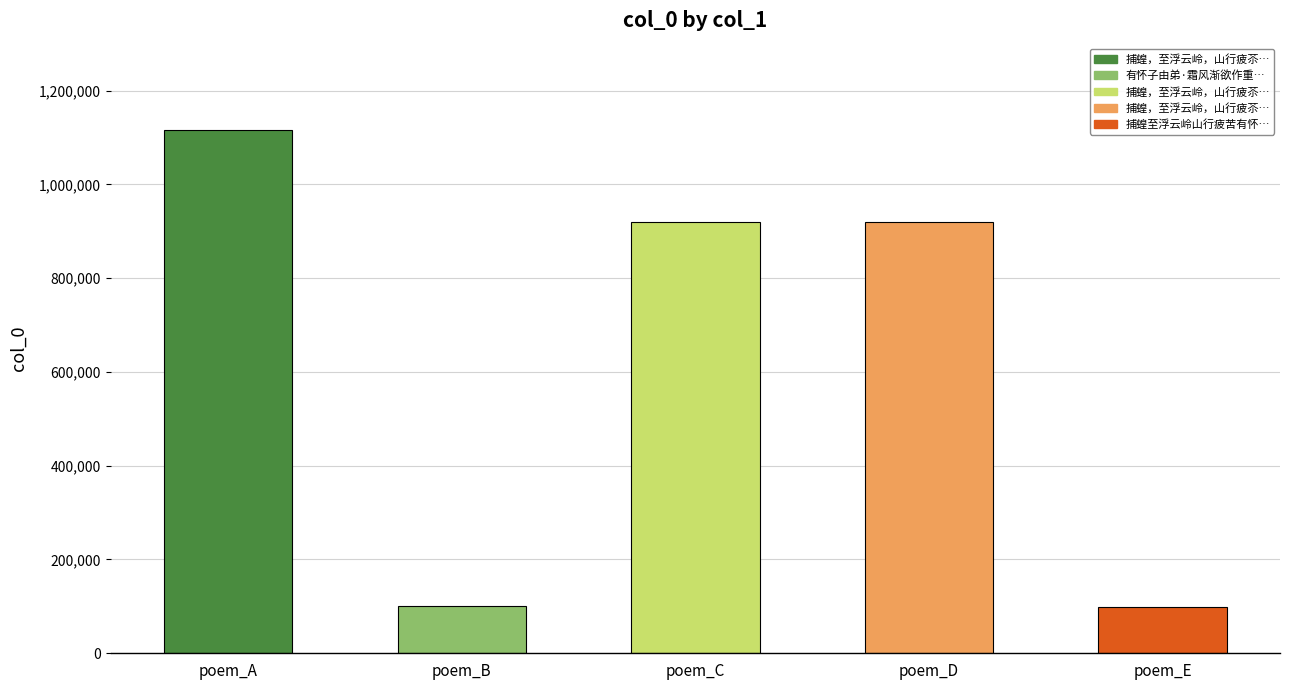

The value at 捕蝗至浮云岭山行疲苦有怀子由弟 is 41680. True or false?

False